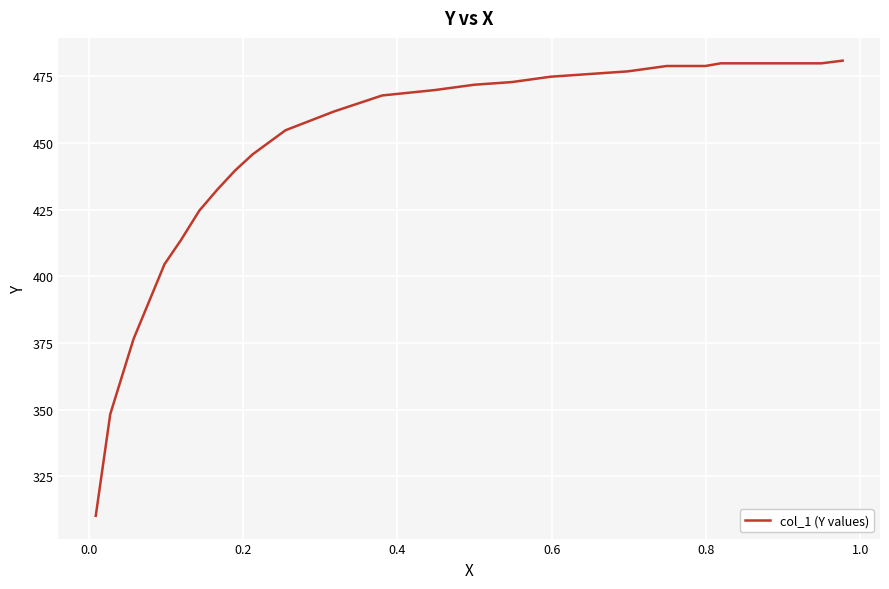

What is the difference between the maximum and minimum values?

170.6